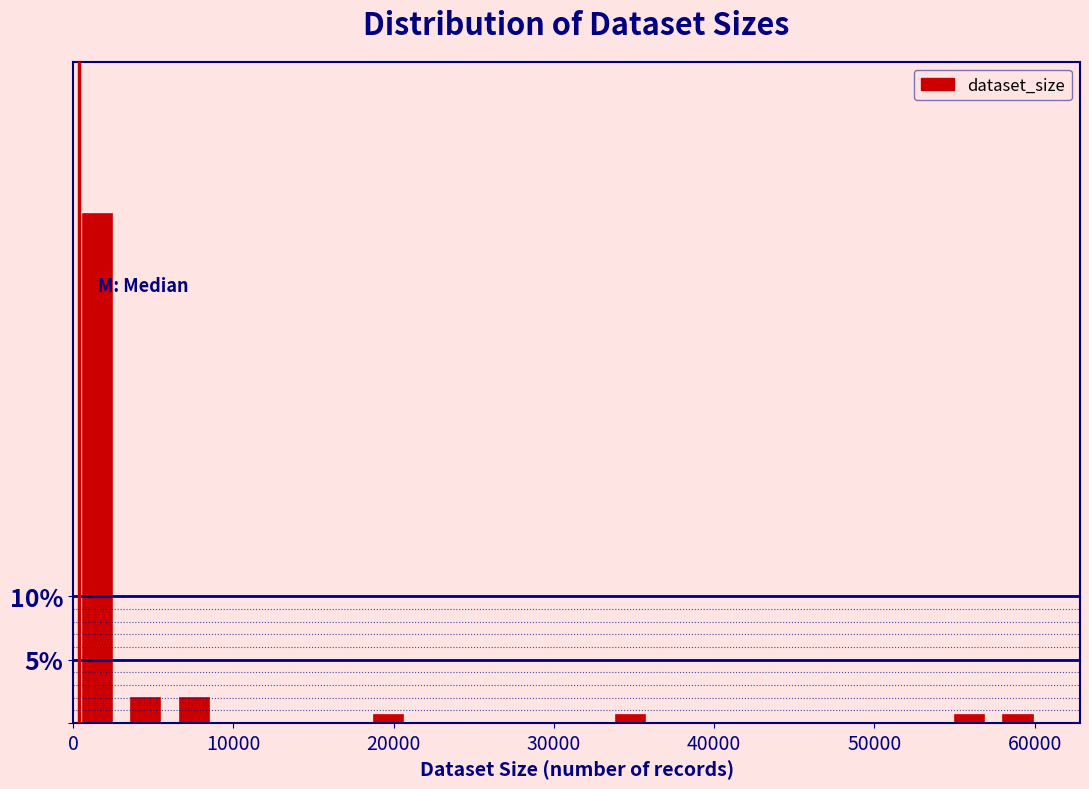

Read against the x-axis, roughly where is the centre of the tallest bar?

2000